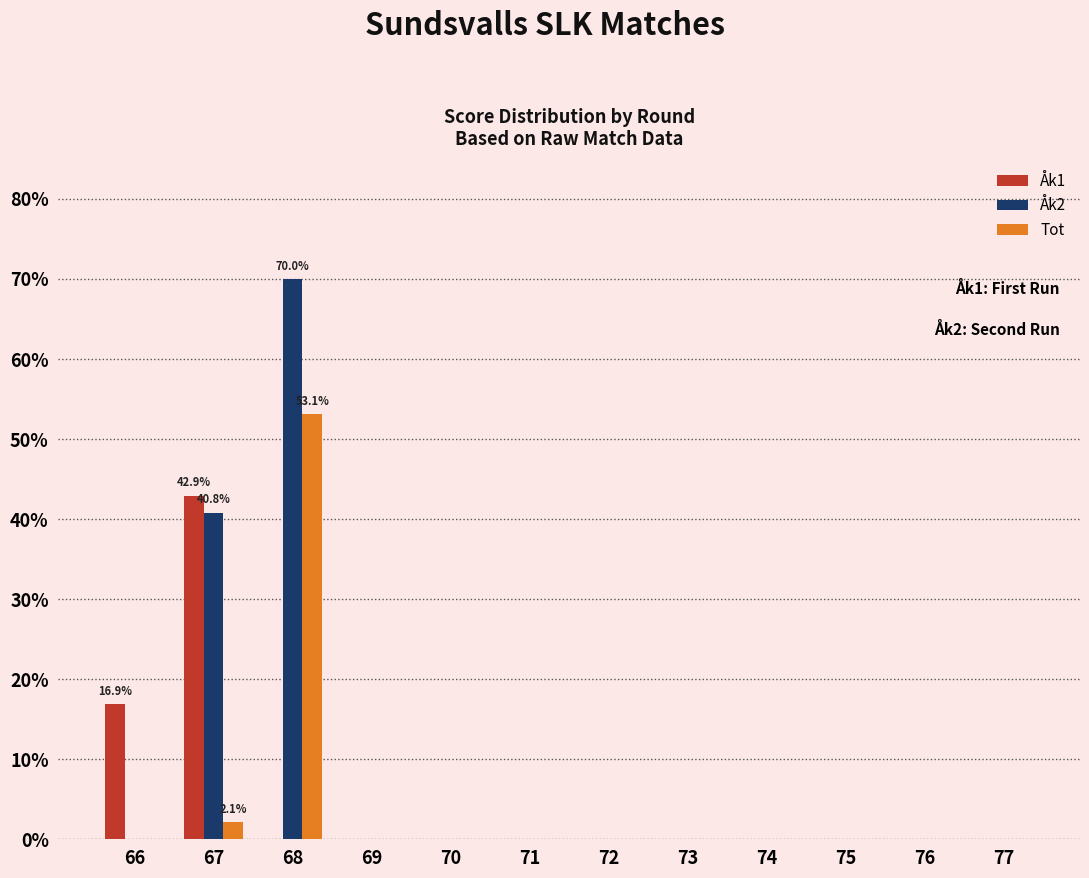

The Tot series shows -0.3 at 74. True or false?

False